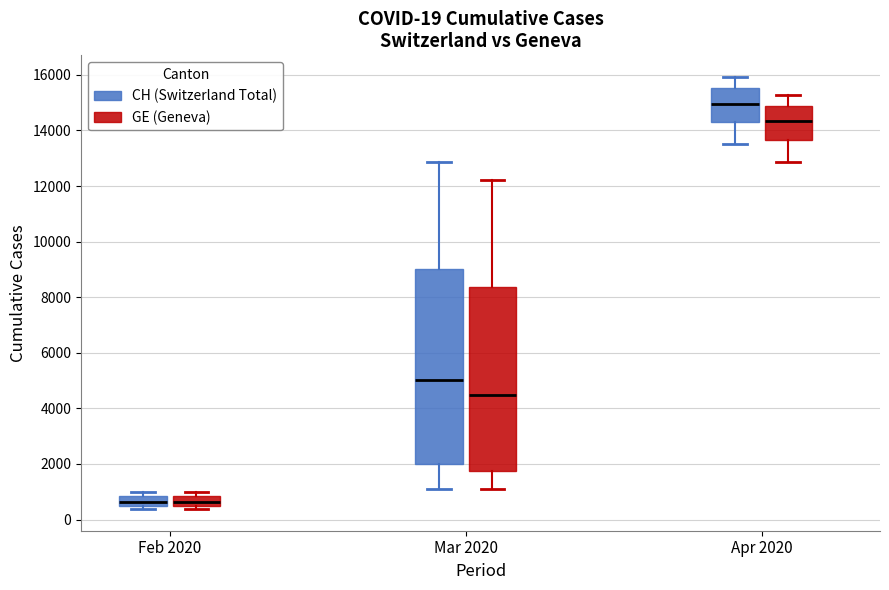

Which box has the highest median line?

Apr 2020 (CH (Switzerland Total))